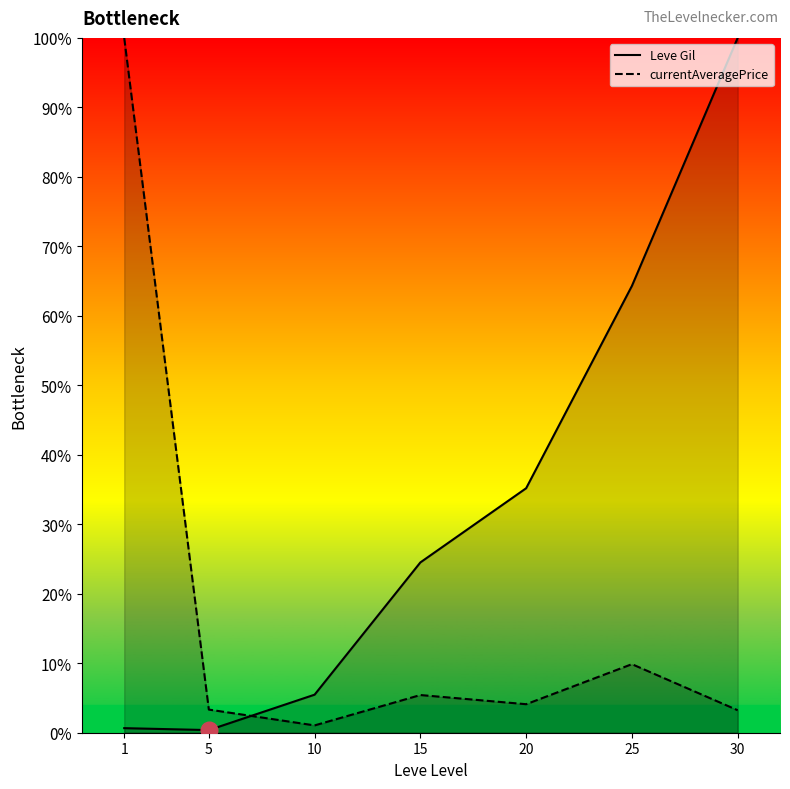

Does the chart have visible grid lines?

No